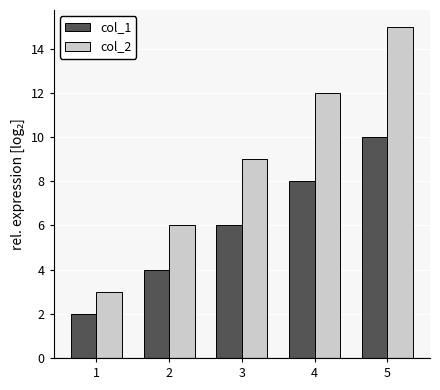

What is the value of the col_2 bar at the 2nd from the left?

6